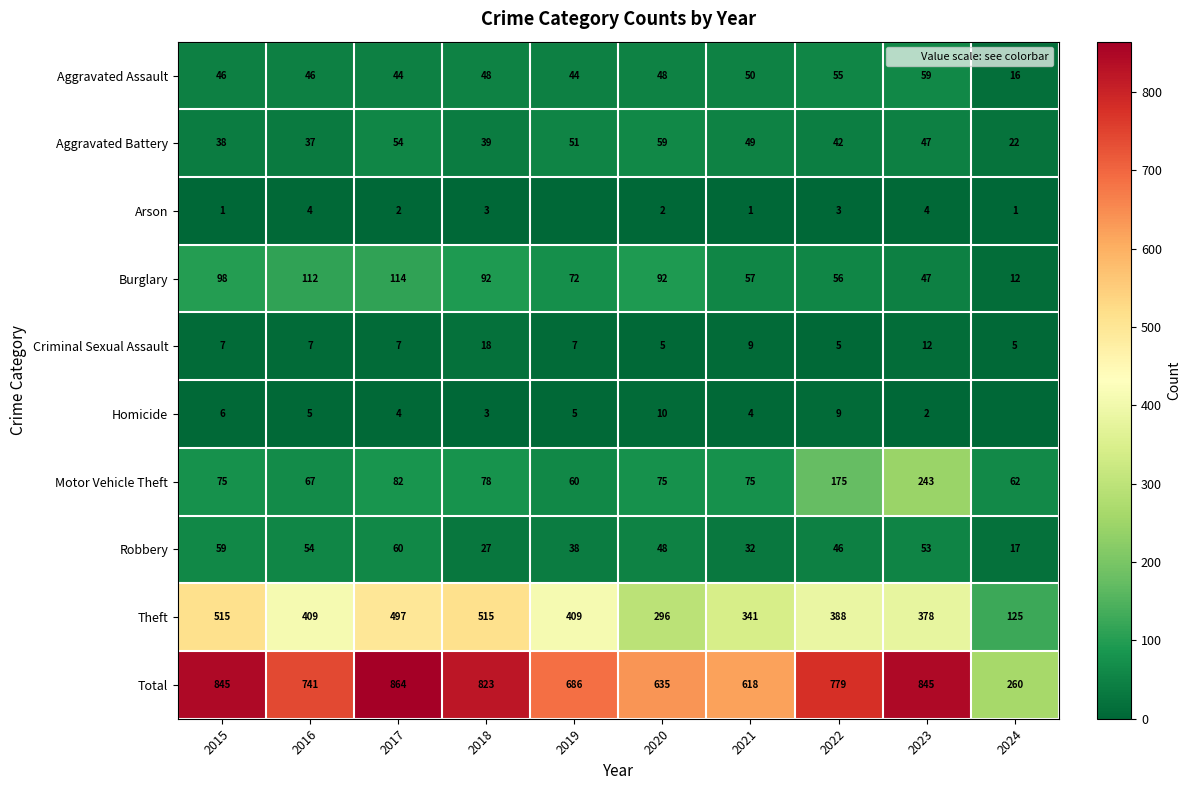

Which has a higher value, 2016 or 2022?

2022